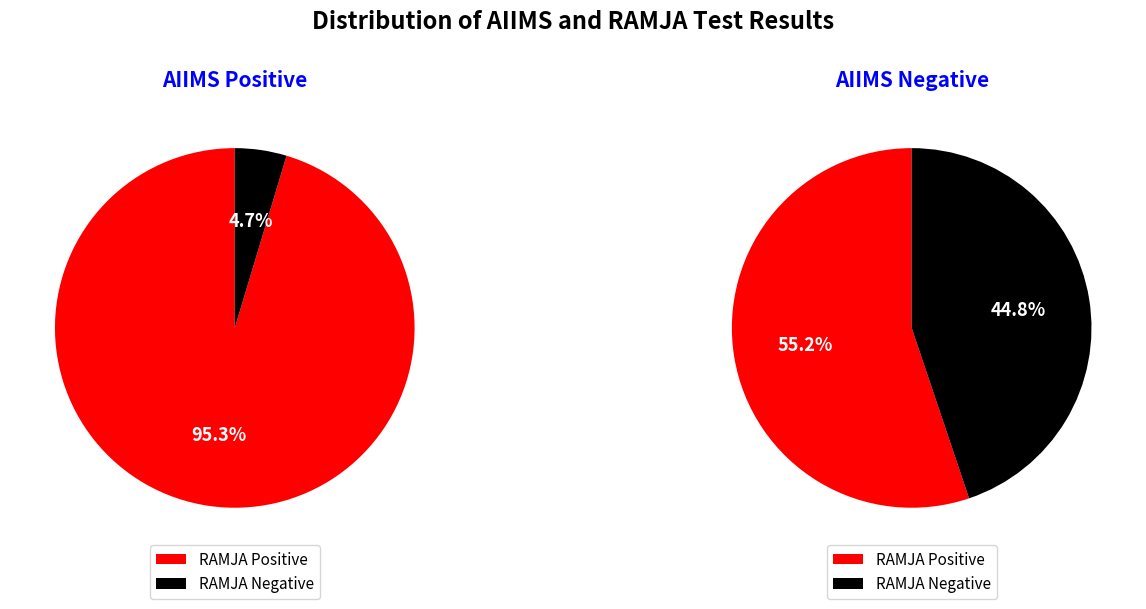

What portion of the pie excludes RAMJA Negative?

95.3%